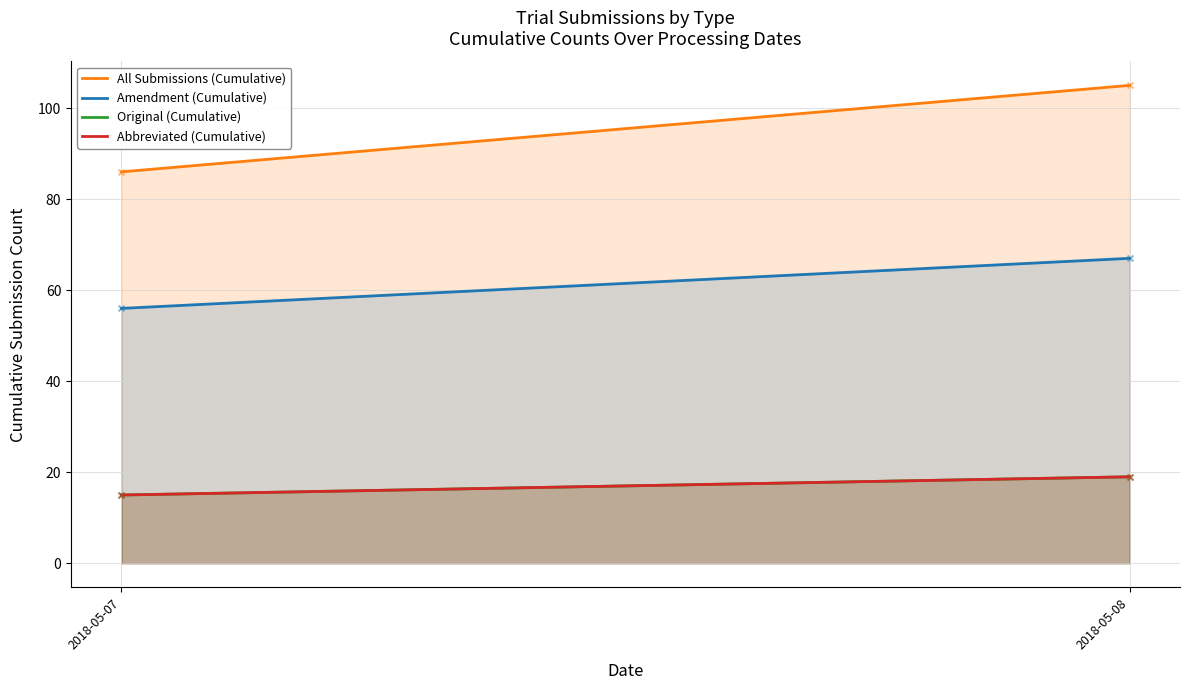

Which series reaches the maximum Y coordinate?

All Submissions (Cumulative)